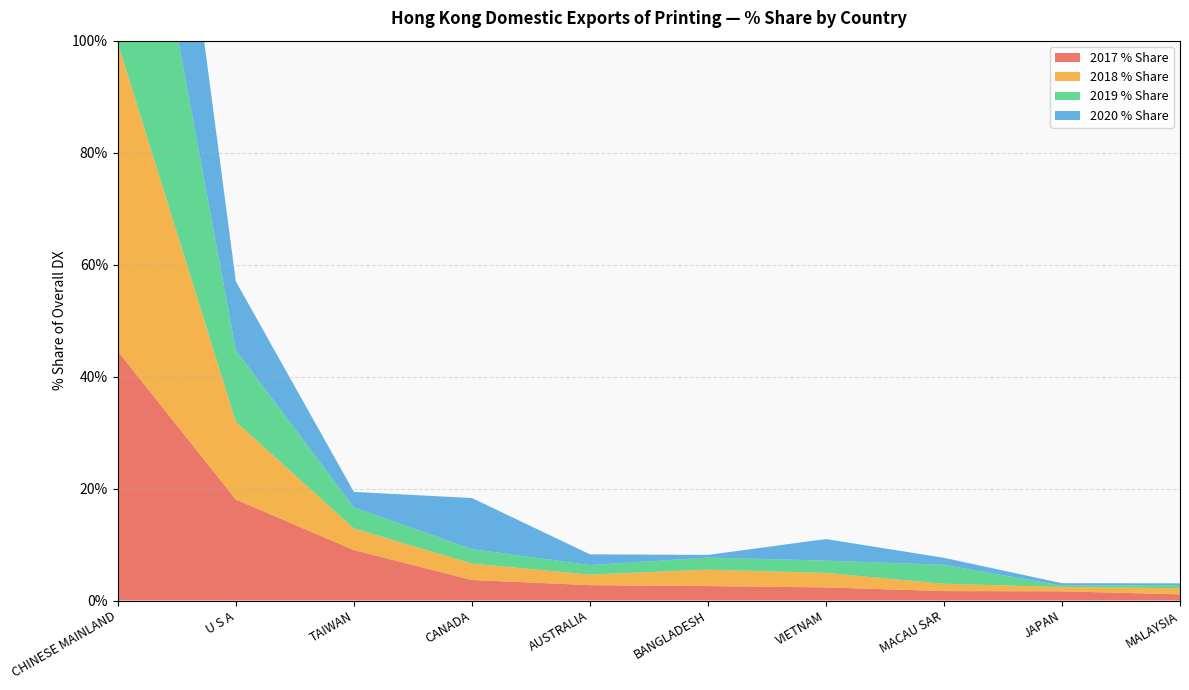

Reading right to left, extract all data points from this chart.

2017 % Share: 1.1	1.6	1.7	2.3	2.6	2.7	3.7	9.0	18.1	44.5
2018 % Share: 1.1	0.8	1.3	2.6	2.9	1.9	2.9	3.9	13.9	55.1
2019 % Share: 0.6	0.2	3.4	2.2	2.2	1.7	2.6	3.8	12.8	58.6
2020 % Share: 0.3	0.4	1.3	3.9	0.5	1.9	9.1	2.8	12.3	58.8